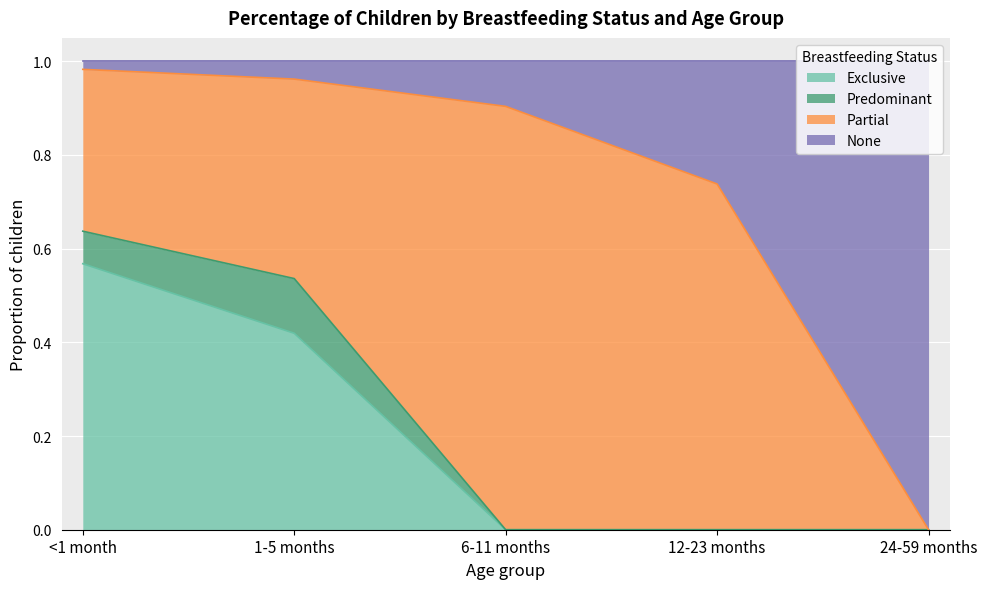

How many lines are shown in the chart?

4